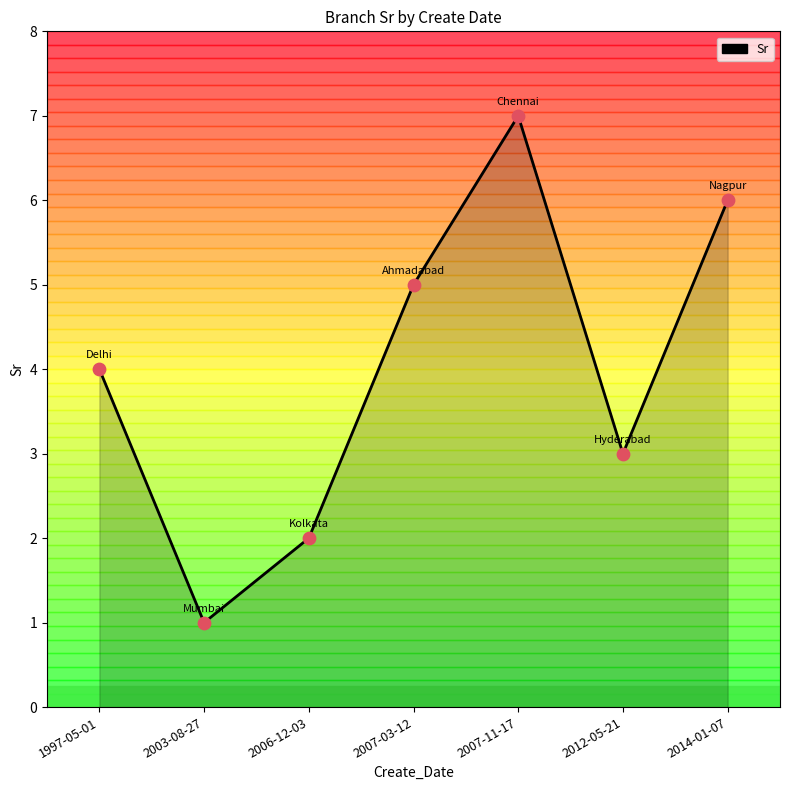

What is the change in value from 2006-12-03 to 2014-01-07?

+4